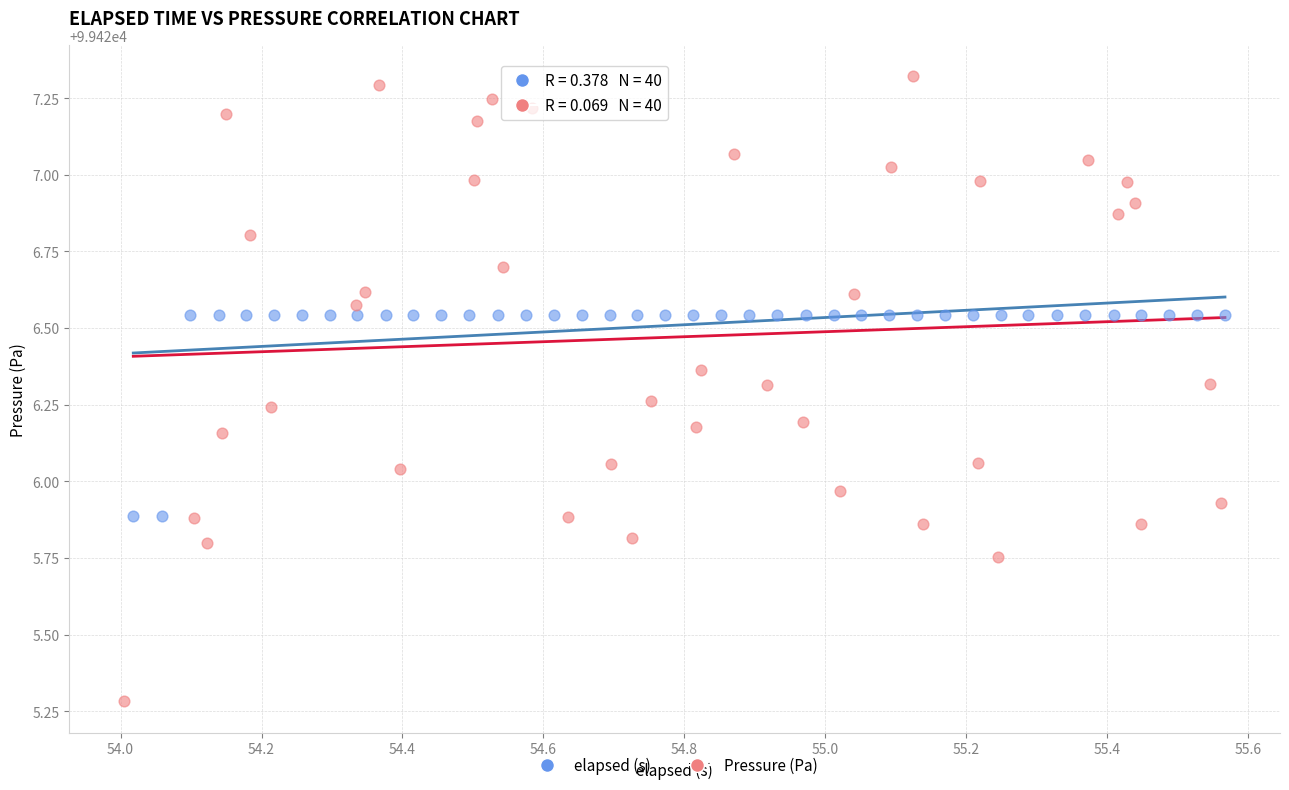

Which series has the widest spread of Y values?

Pressure (Pa)